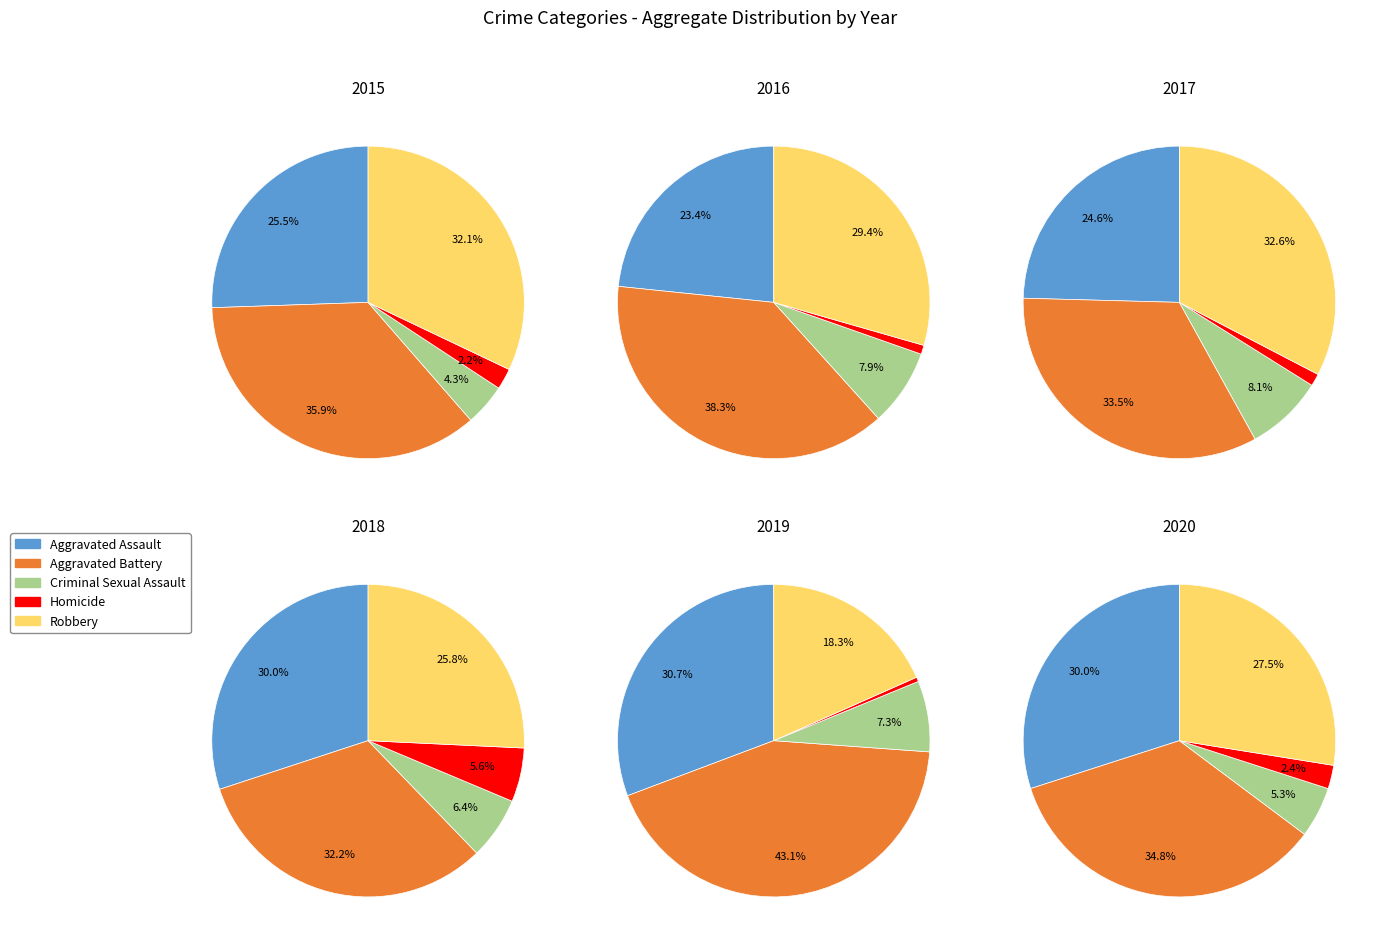

What portion of the pie excludes Robbery?

67.9%